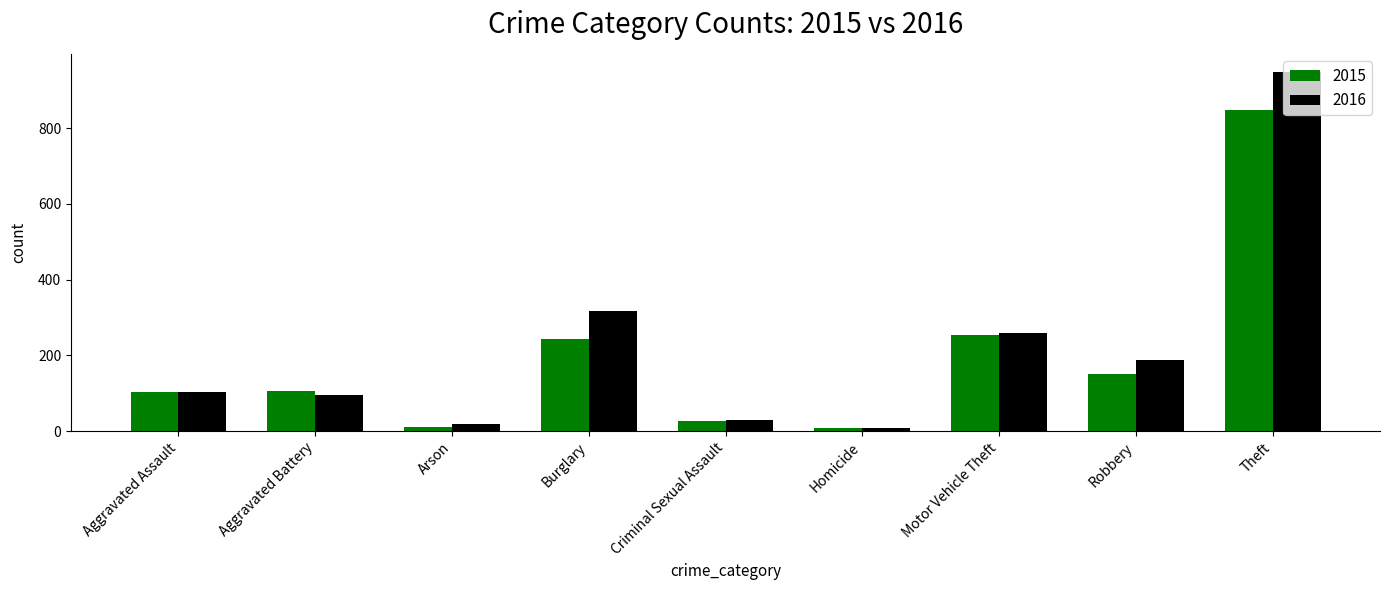

Between Aggravated Battery and Motor Vehicle Theft, which series saw the biggest shift?

2016